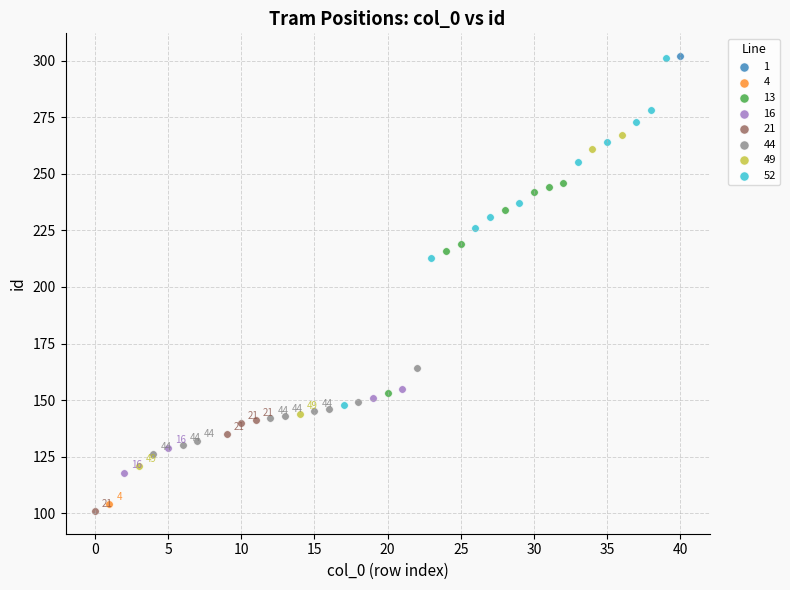

Which series reaches the minimum Y coordinate?

21